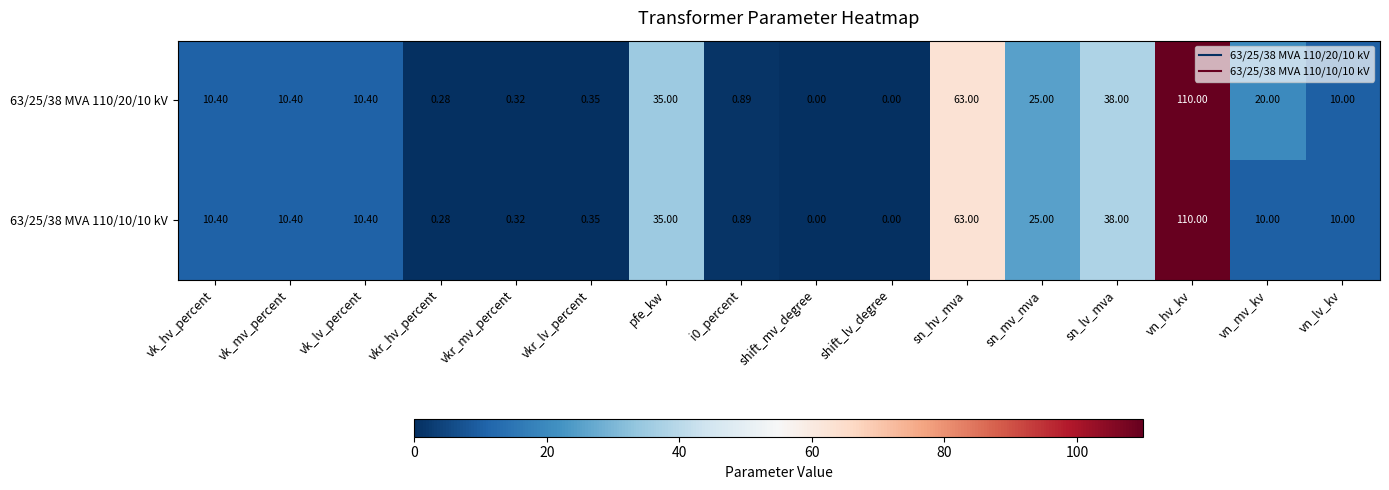

At which category does the chart reach its peak across all series?

vn_hv_kv